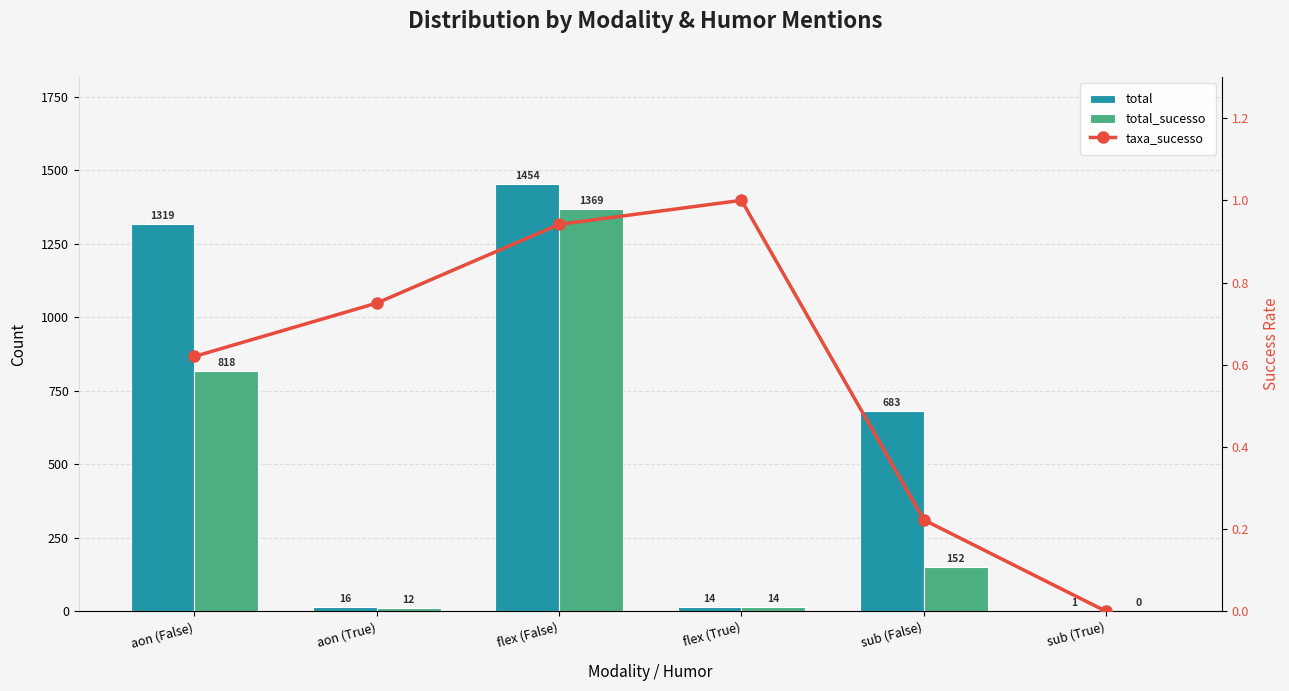

Which series changed the most between aon (False) and sub (True)?

total